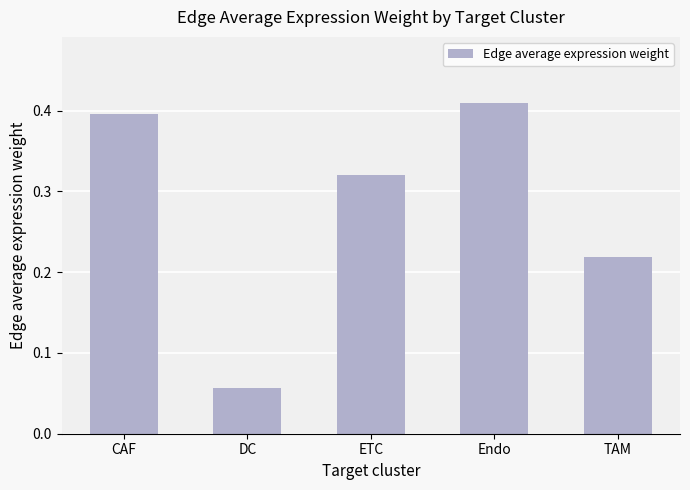

What is the sum of all values?

1.4